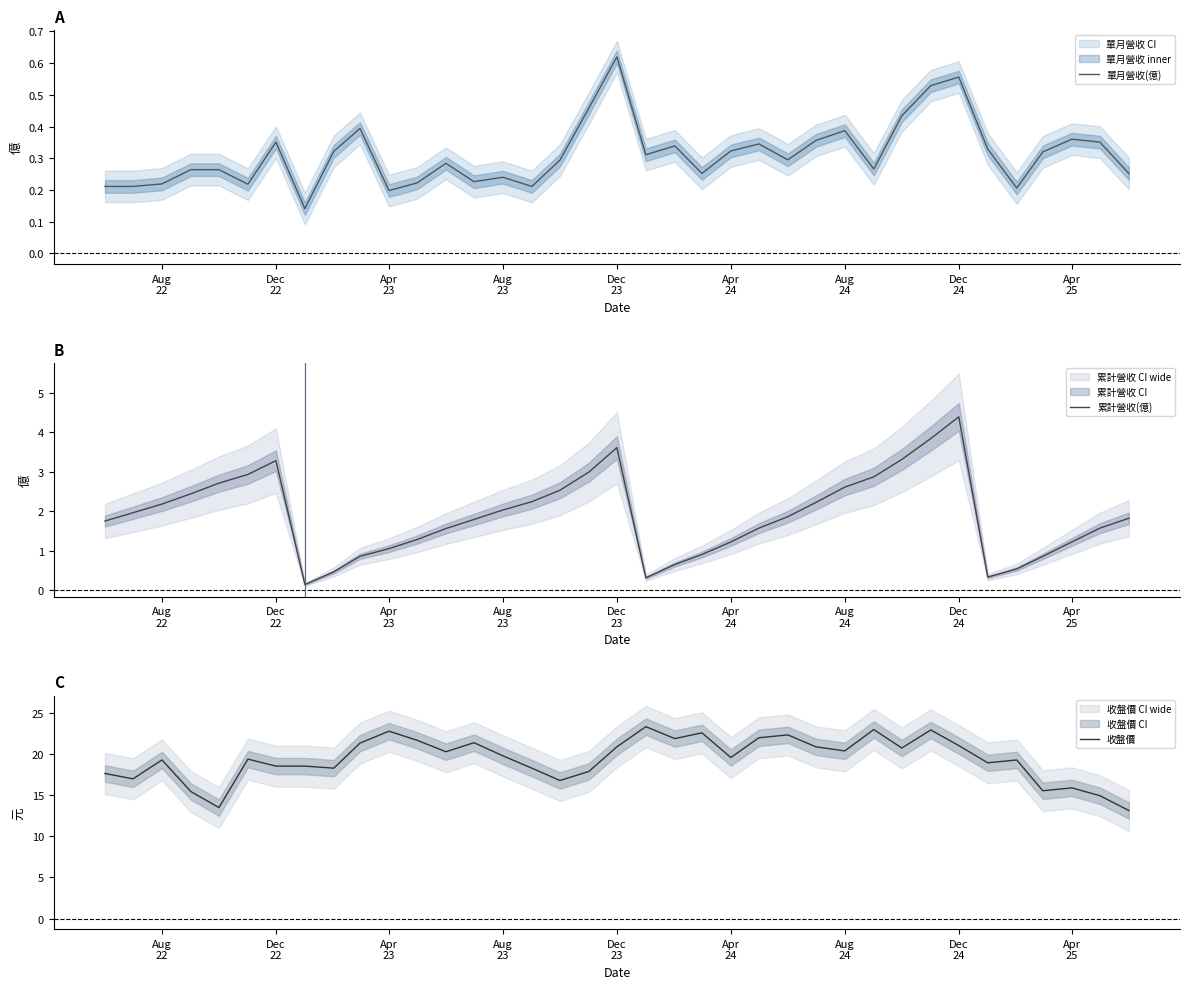

What is the lowest value of the 收盤價 series?

13.2